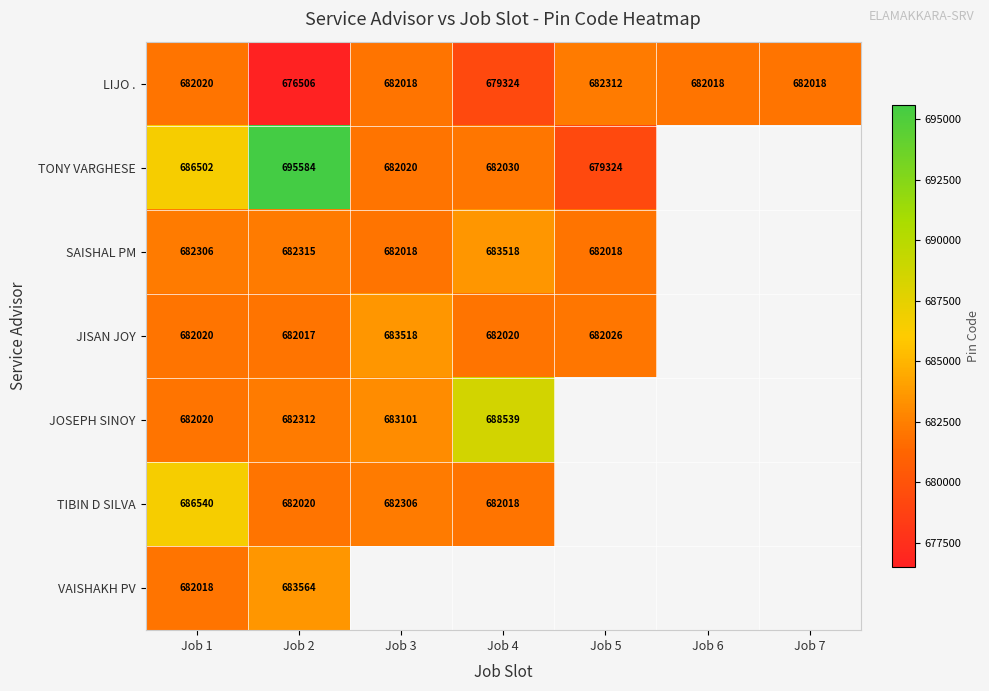

What is the difference between the highest and lowest values at Job 2?

19078